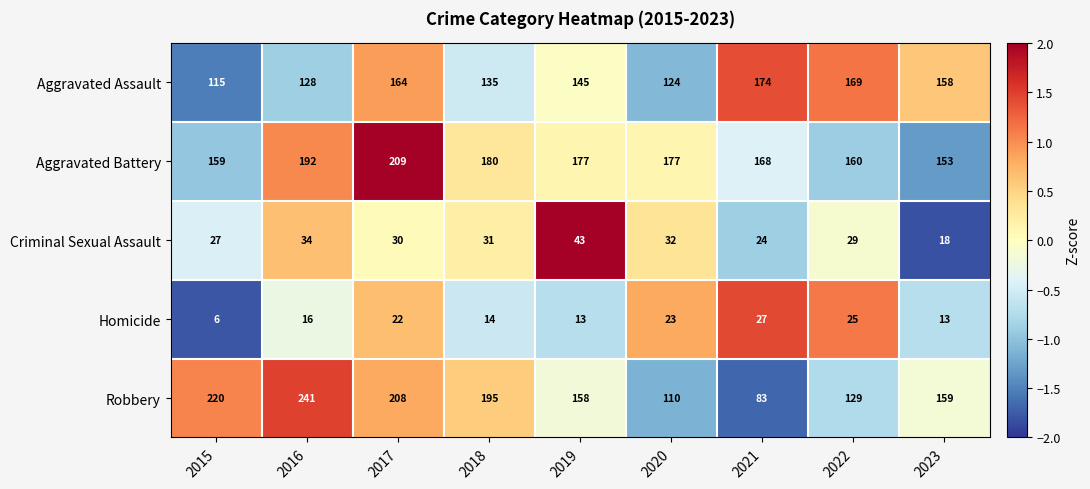

What value does the Robbery series have at 2021?

83